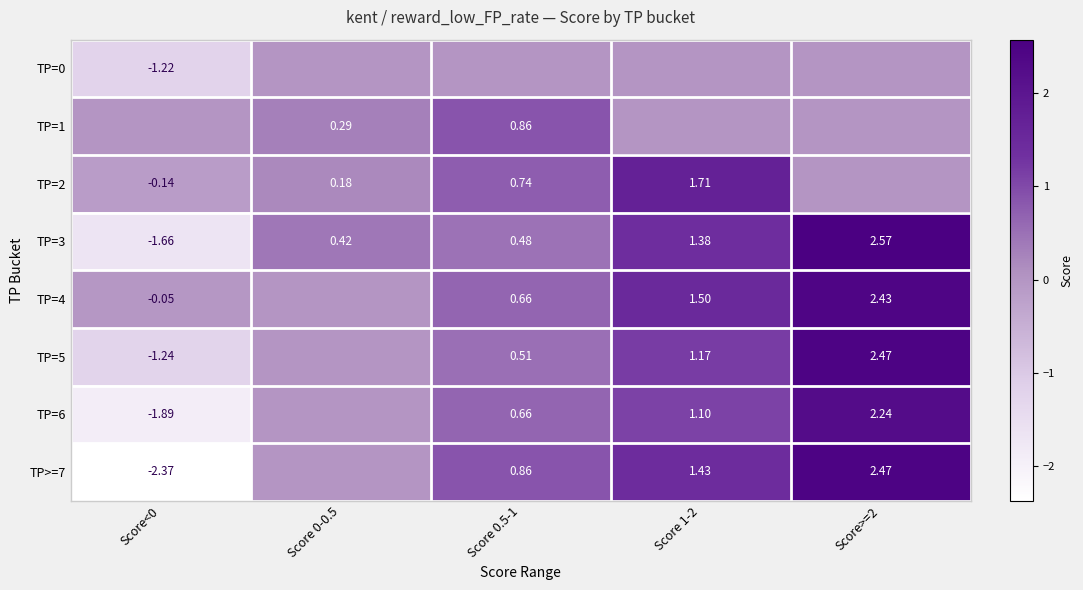

At how many categories does at least one series exceed 0?

4